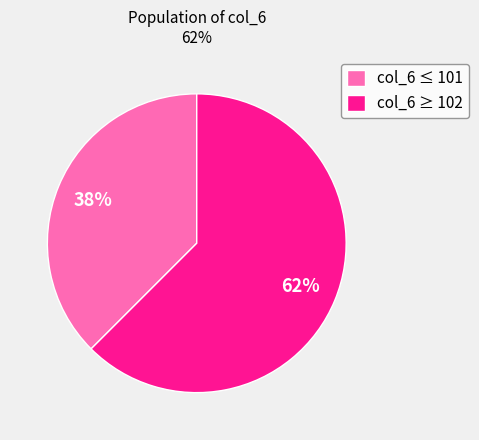

Which has a higher value, col_6 ≤ 101 or col_6 ≥ 102?

col_6 ≥ 102